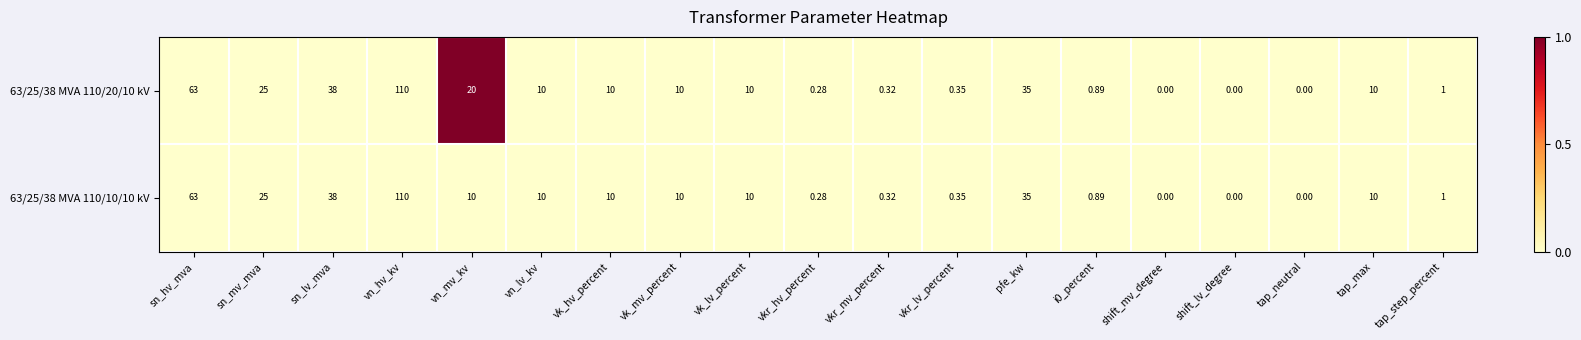

At which category does the chart reach its peak across all series?

vn_hv_kv